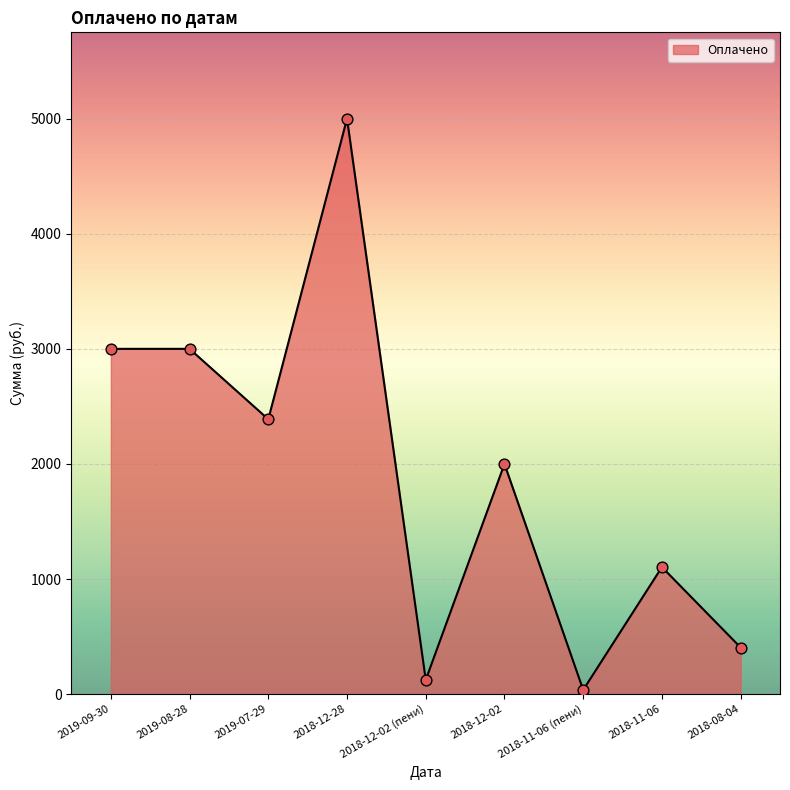

What is the ratio of the value at 2018-12-28 to the value at 2019-08-28?

1.7